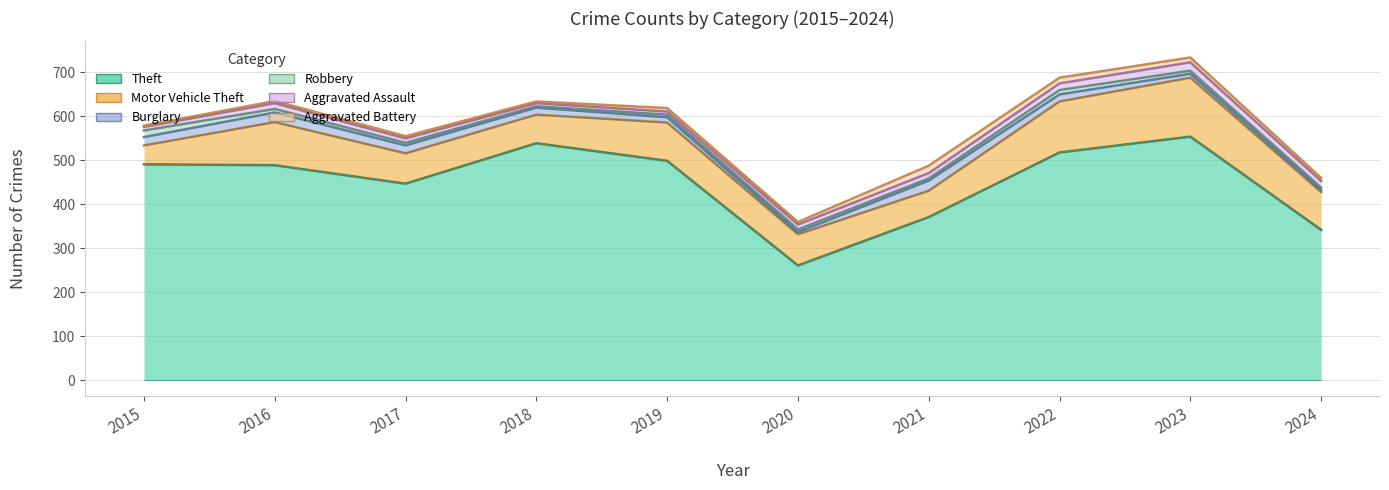

At which category does Burglary reach its first local valley?

2020